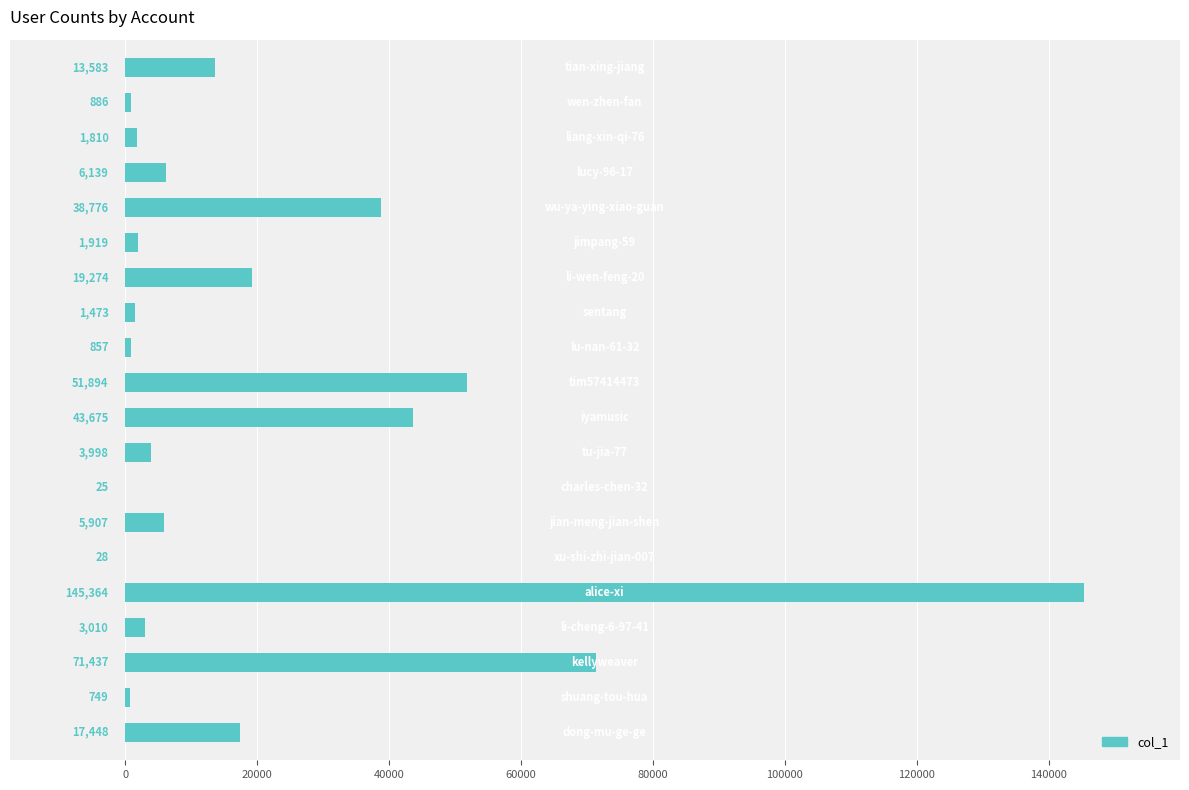

What is the sum of all values?

428252